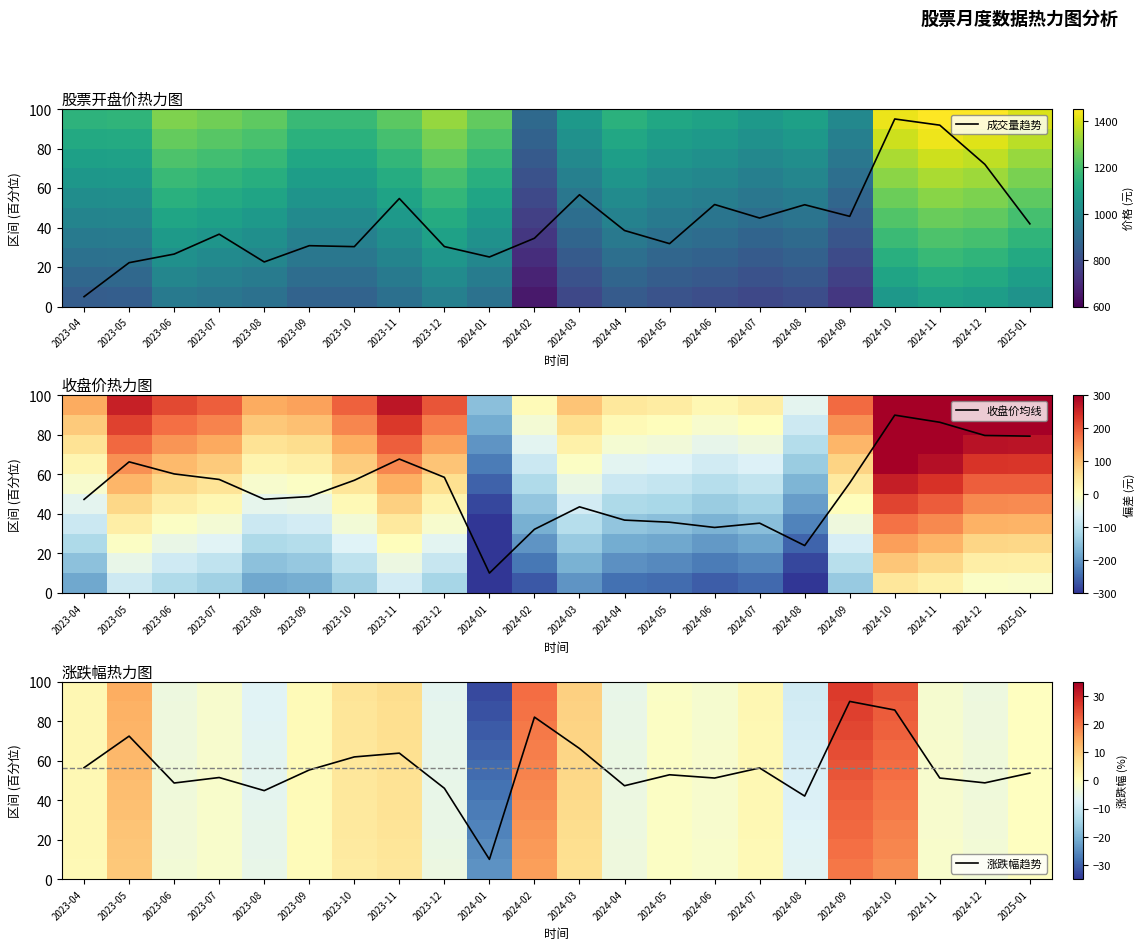

True or false: 涨跌幅趋势 has a value of 12.2 at 2024-08.

False